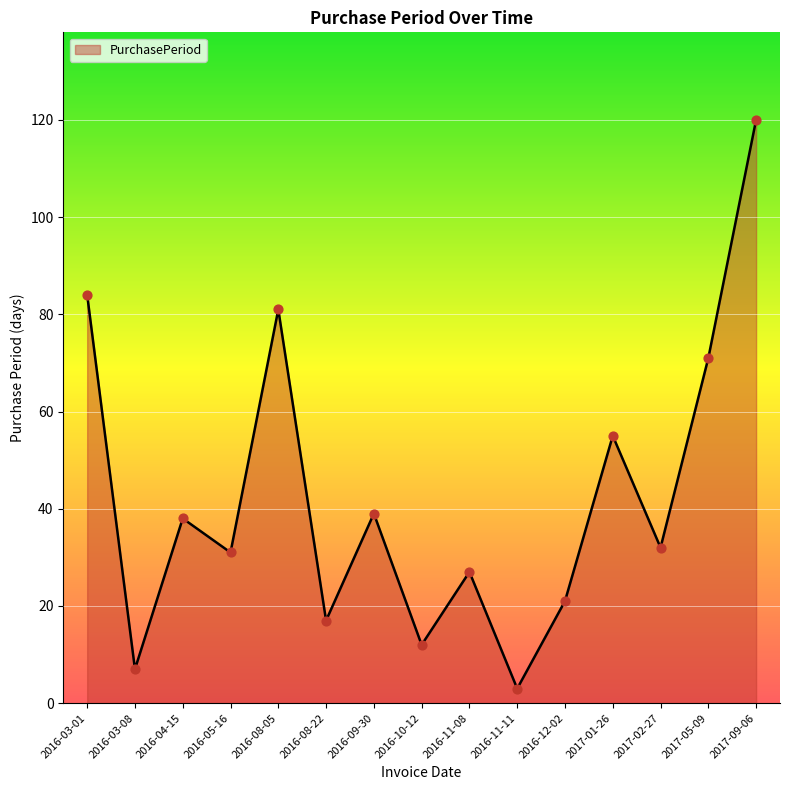

What is the change in value from 2016-11-08 to 2017-09-06?

+93